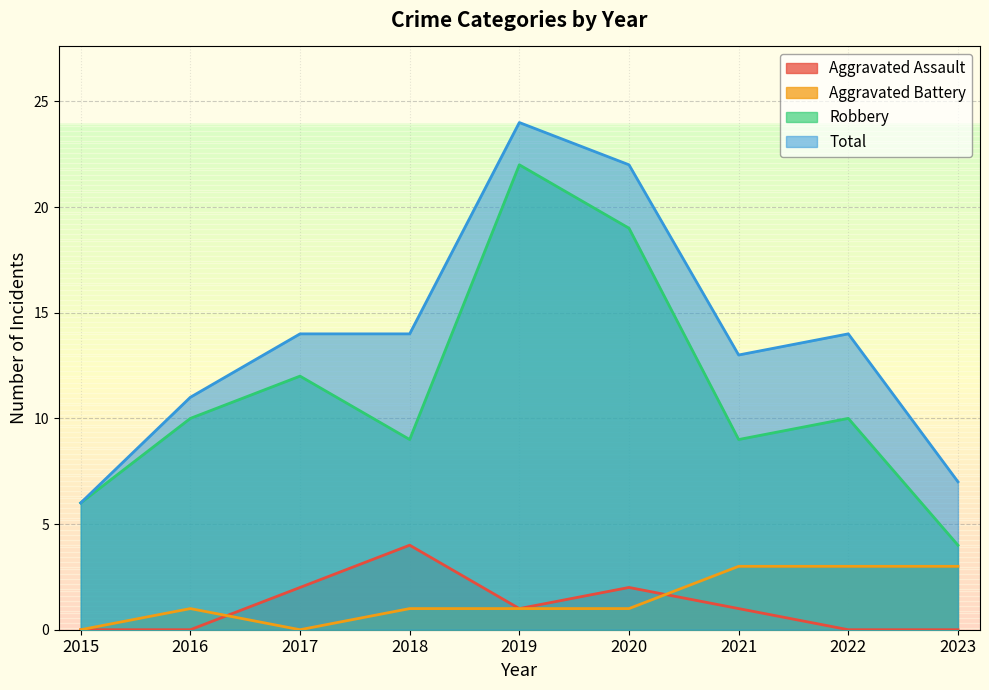

How many lines are shown in the chart?

4